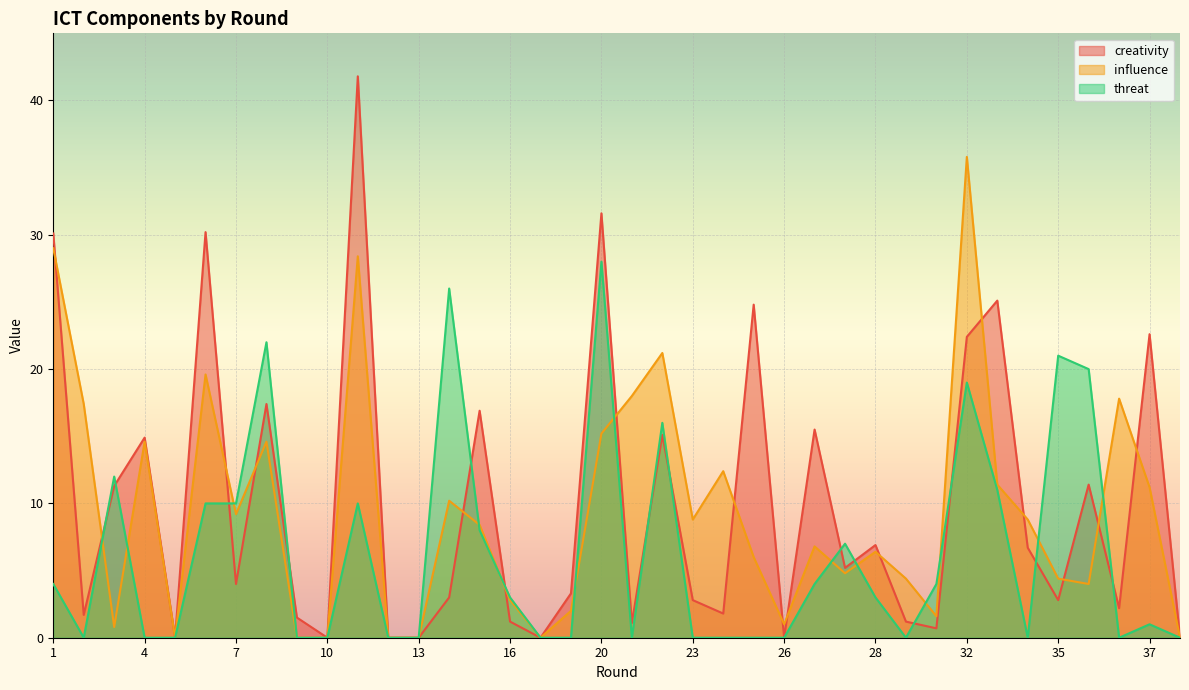

At which category does creativity reach its first local peak?

4